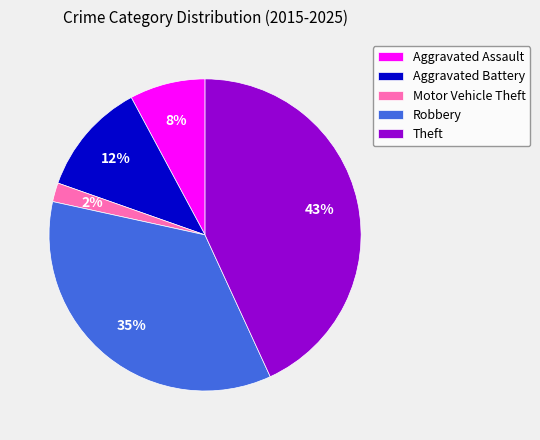

To the nearest percent, what portion does Robbery represent?

35%